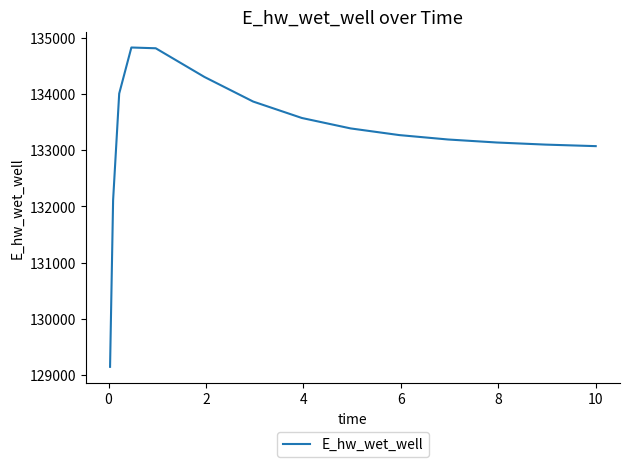

What is the smallest value displayed?

129144.3